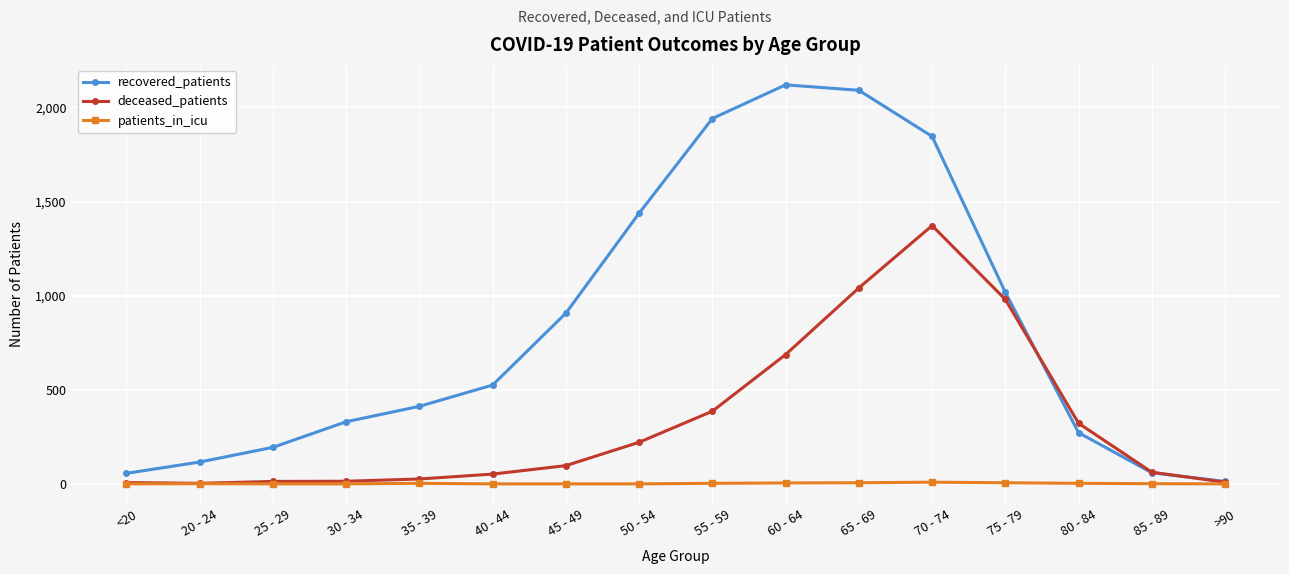

At 55 - 59, list the series in order from largest to smallest.

recovered_patients, deceased_patients, patients_in_icu